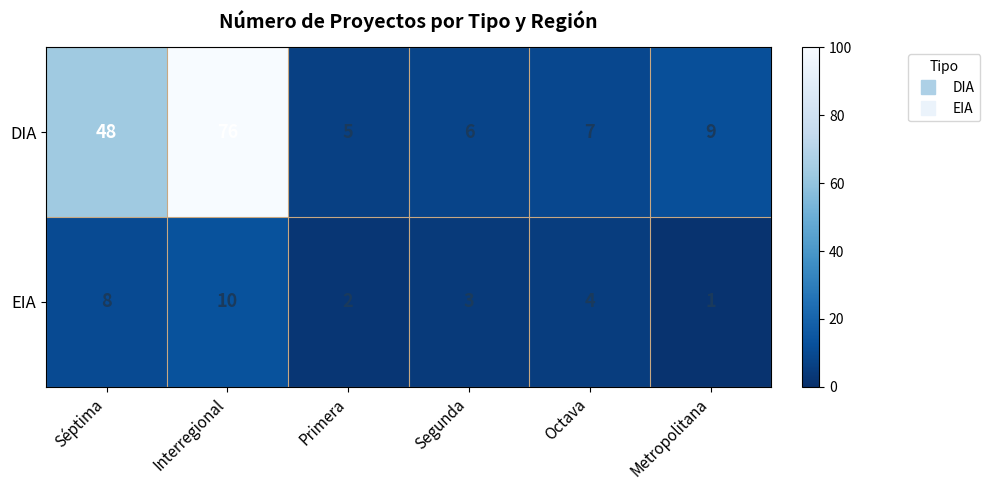

What is the maximum value shown in the chart?

76